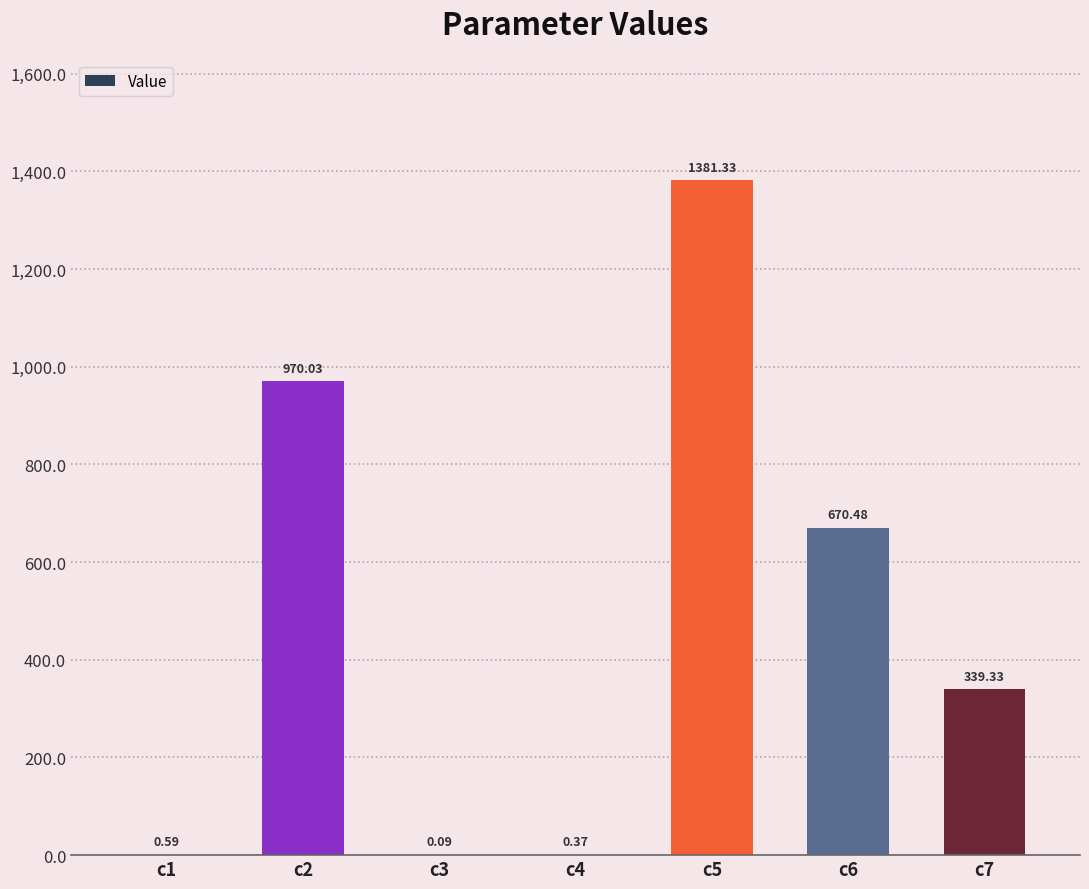

Where does the data first go above 339?

c2